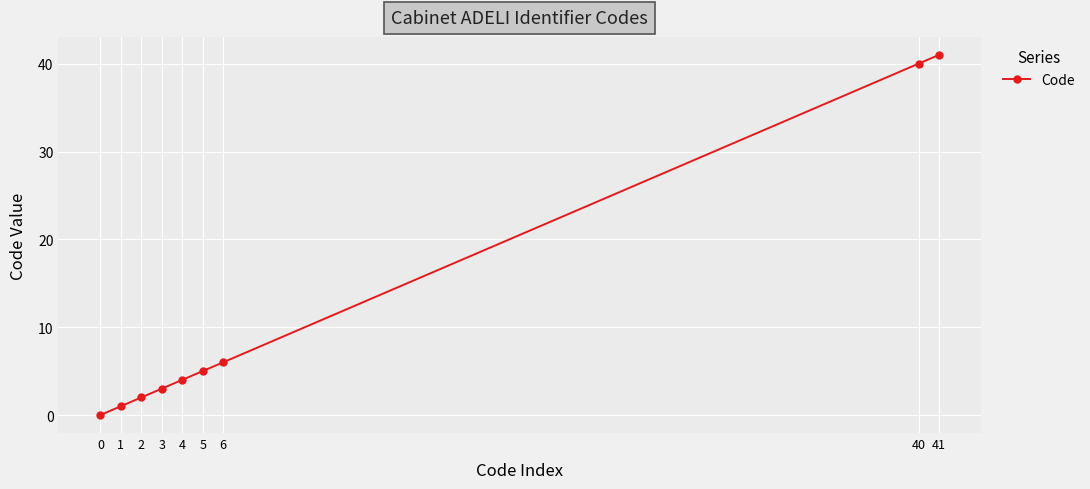

What is the change in value from 3 to 41?

+38